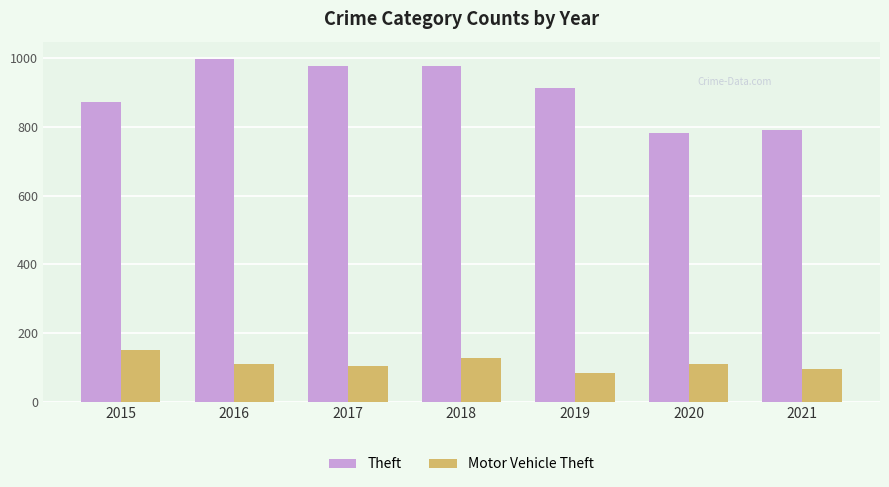

Is the value of Motor Vehicle Theft at 2020 greater than the value of Theft at 2016?

No